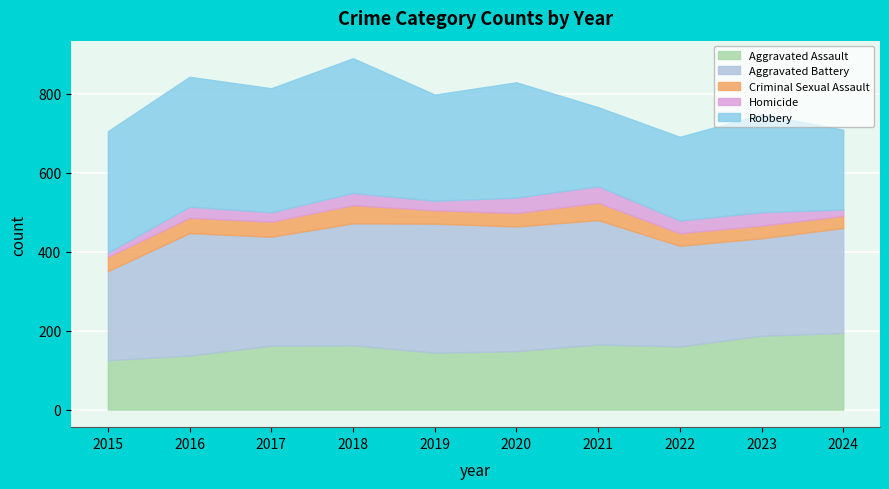

Which label corresponds to the smallest value in the chart?

2015